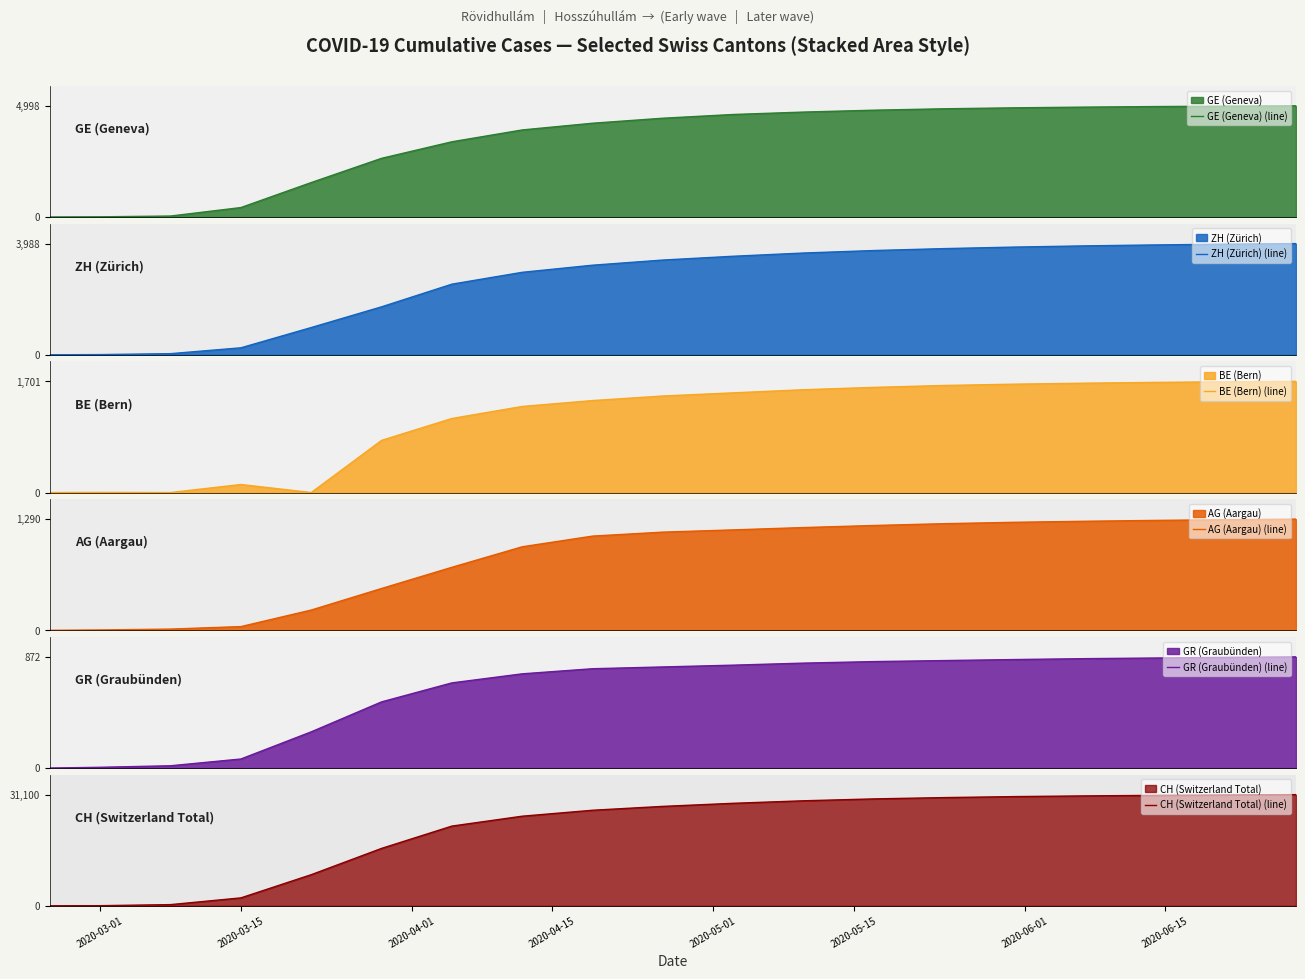

Which series has the widest spread of values?

CH (Switzerland Total) (line)